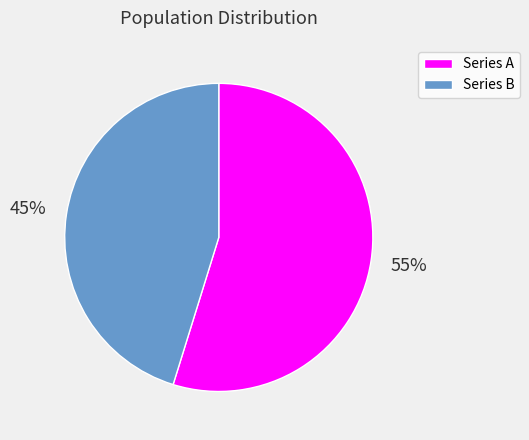

What percentage is the Series B slice, to the nearest percent?

45%